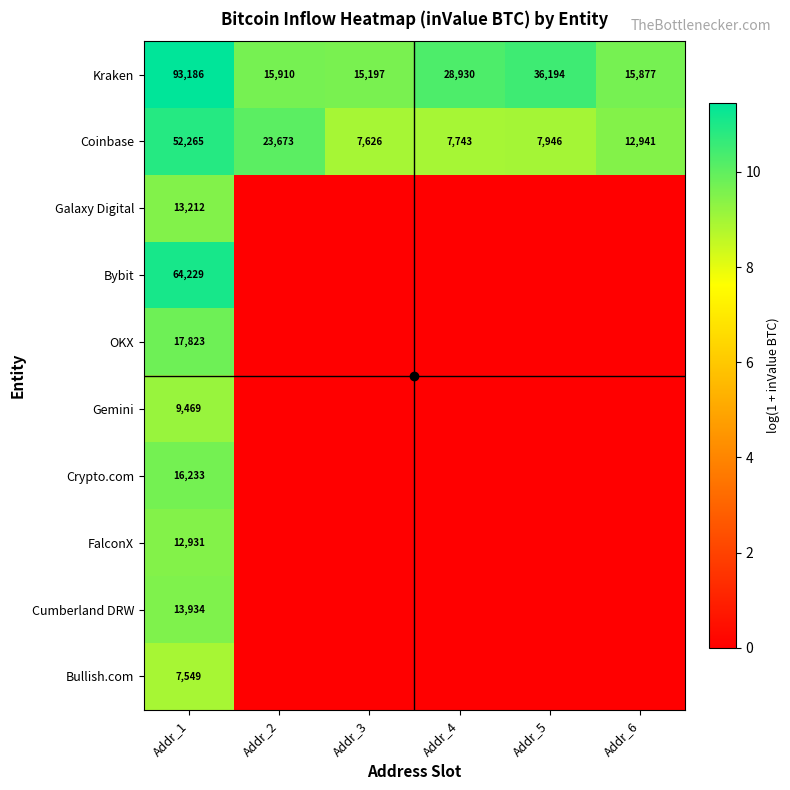

Is it true that Galaxy Digital equals 4.1 at Addr_3?

False